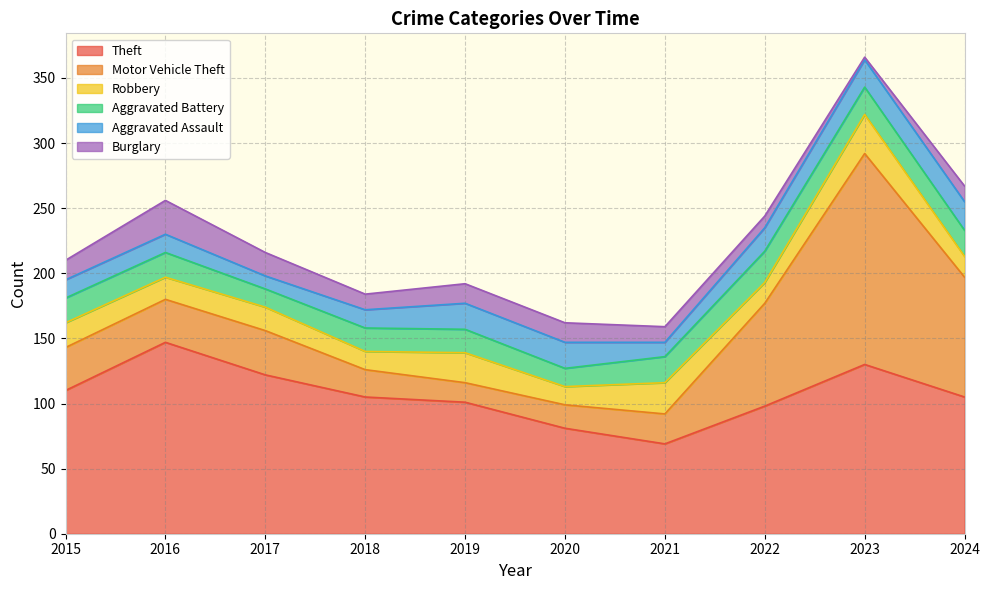

What is the approximate value of Aggravated Battery at 2018, to the nearest 5?

20